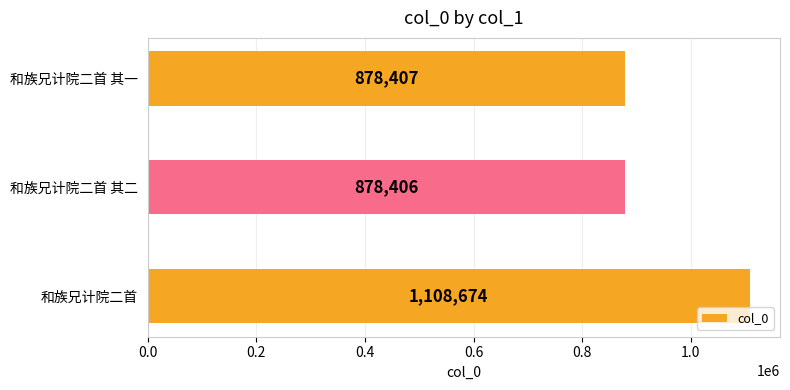

True or false: the data shows 878407 at 和族兄计院二首 其一.

True